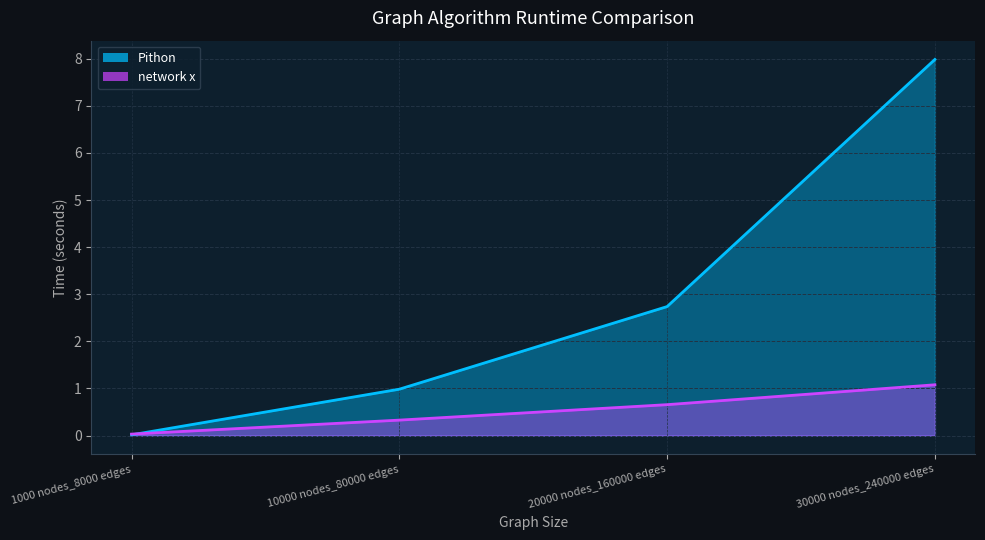

What is the difference between the maximum and minimum values in the Pithon series?

8.0